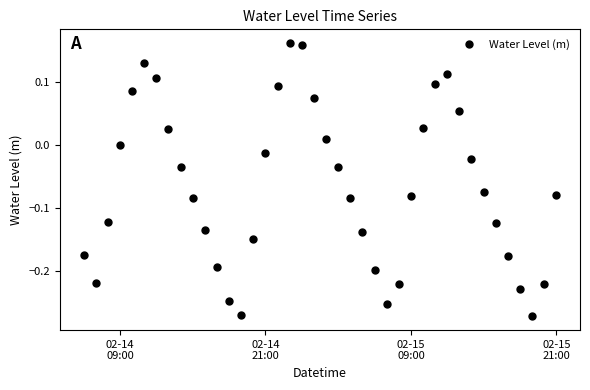

How many interior local peaks (higher than both neighbors) does the data have?

3